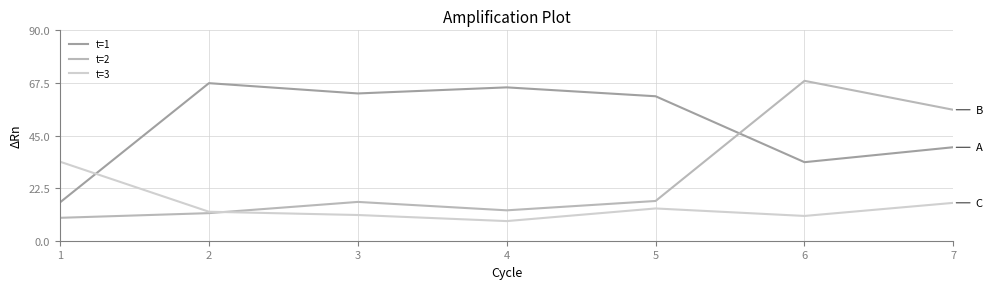

Which series has the largest total across all categories?

t=1